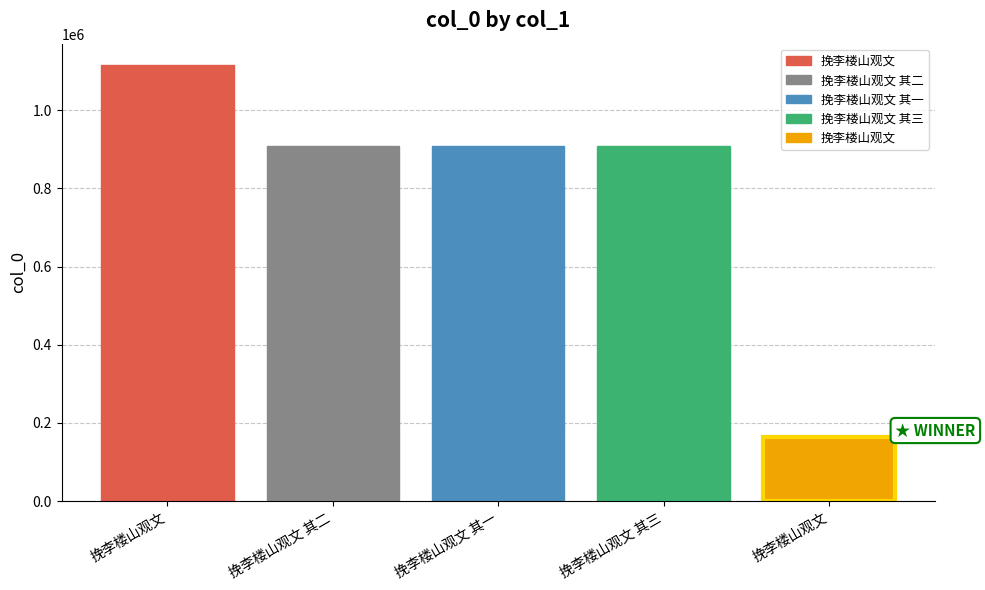

Are the bars horizontal?

No